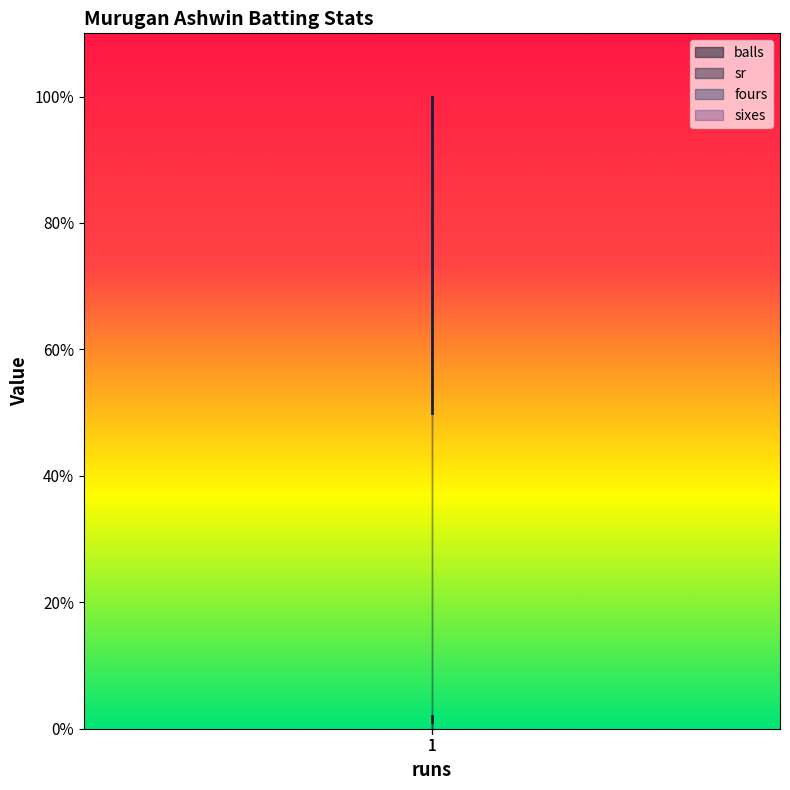

How many sr values are between 50 and 100?

3